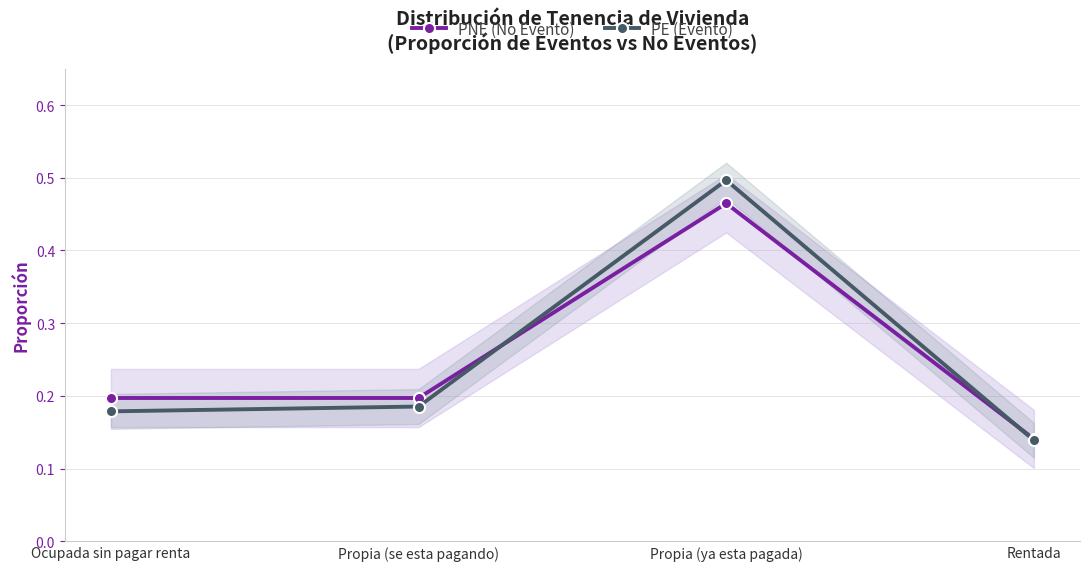

Reading left to right, transcribe all the data shown in this chart.

PNE (No Evento): Ocupada sin pagar renta=0.2	Propia (se esta pagando)=0.2	Propia (ya esta pagada)=0.5	Rentada=0.1
PE (Evento): Ocupada sin pagar renta=0.2	Propia (se esta pagando)=0.2	Propia (ya esta pagada)=0.5	Rentada=0.1